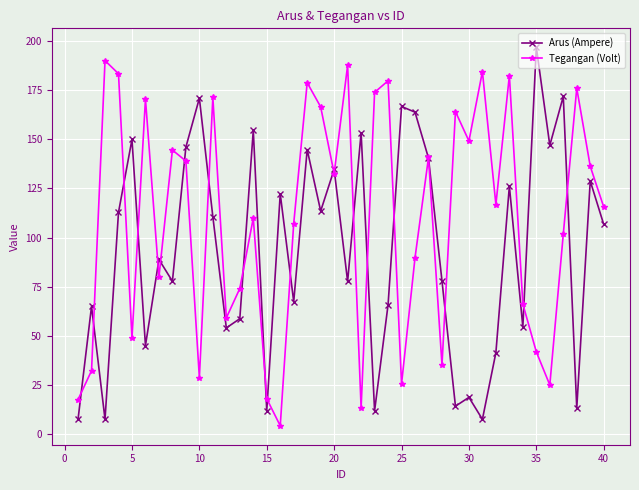

What is the value of the Arus (Ampere) point at the 2nd from the left?

64.9